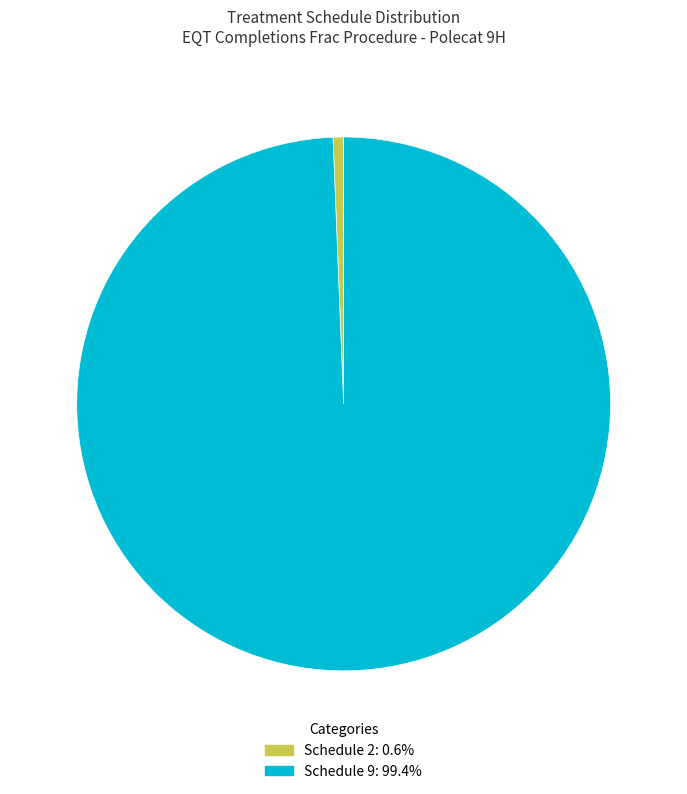

Do Schedule 9: 99.4% and Schedule 2: 0.6% together represent more than half of the pie?

Yes